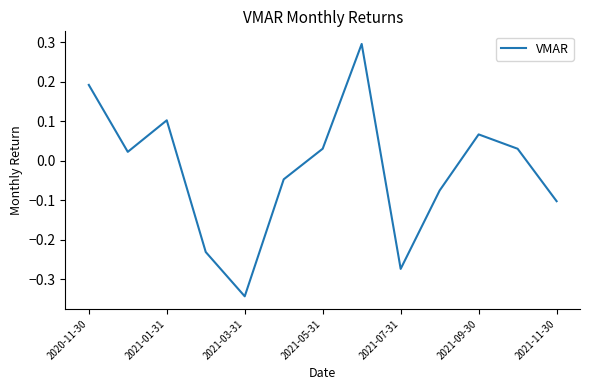

What is the difference between the maximum and minimum values?

0.6